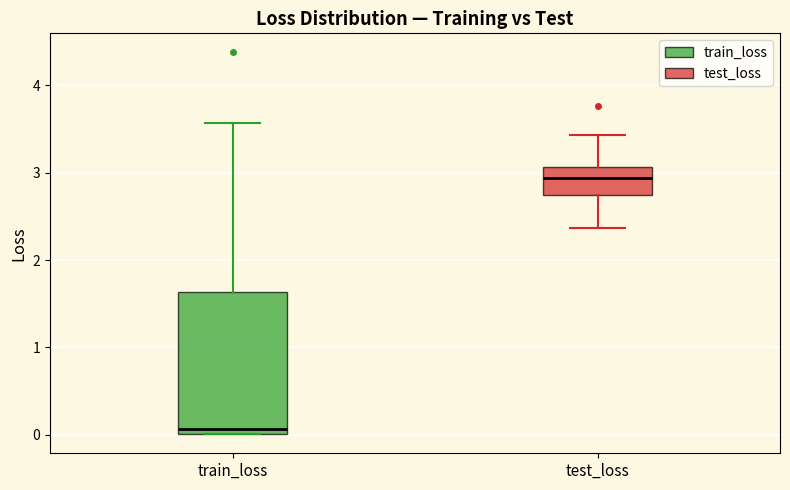

Which box is the tallest, from its lower edge to its upper edge?

train_loss